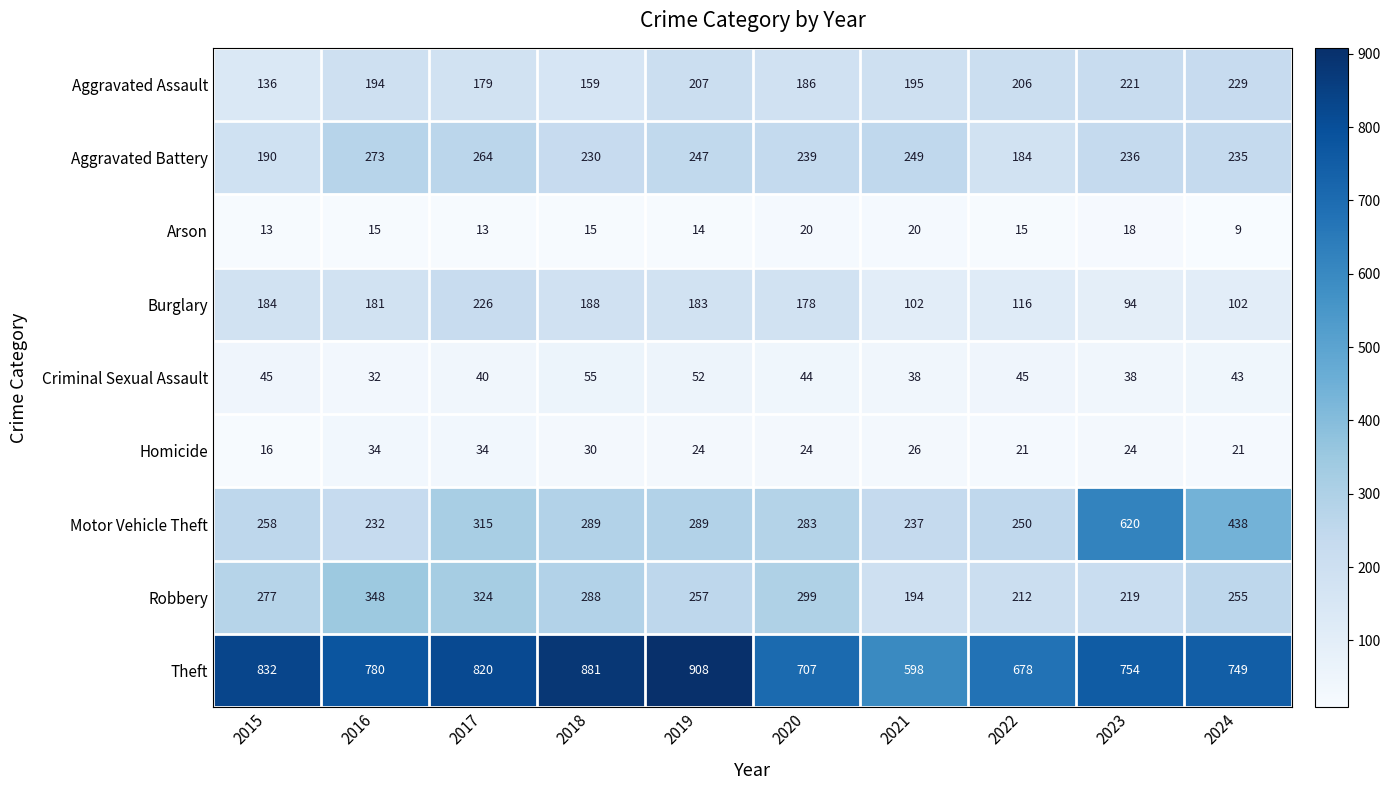

What is the total value across all series at 2021?

1659